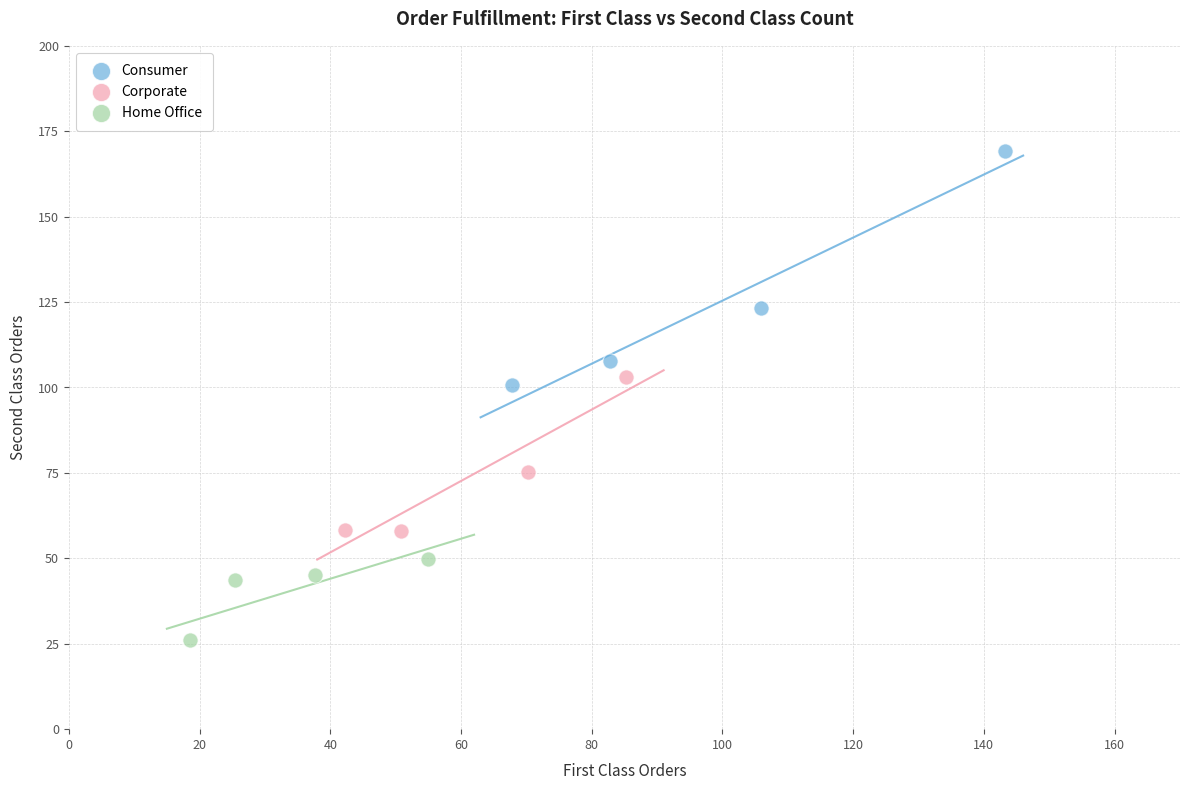

Which series reaches the minimum Y coordinate?

Home Office